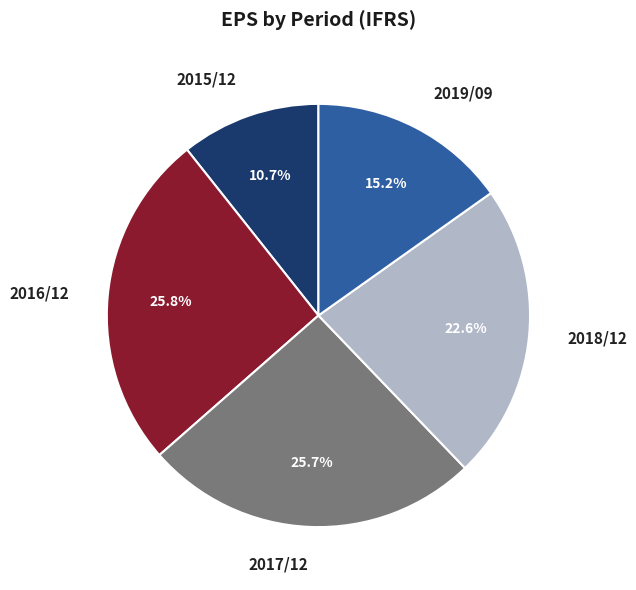

Does 2017/12 account for over 50% of the chart?

No